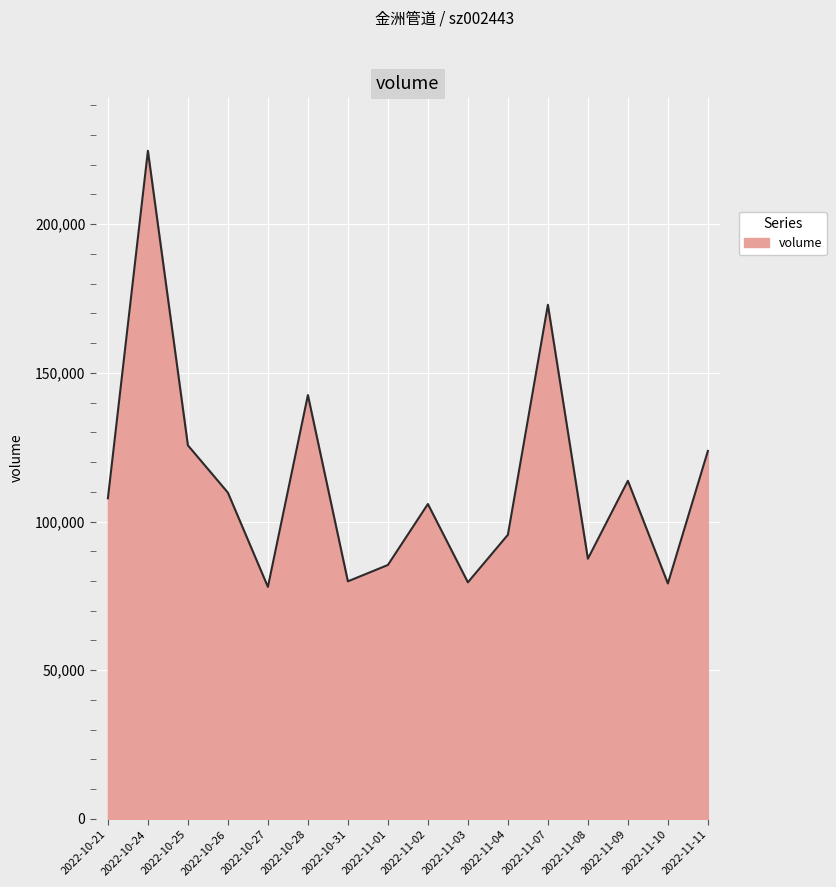

Between 2022-10-26 and 2022-11-09, which is larger?

2022-11-09